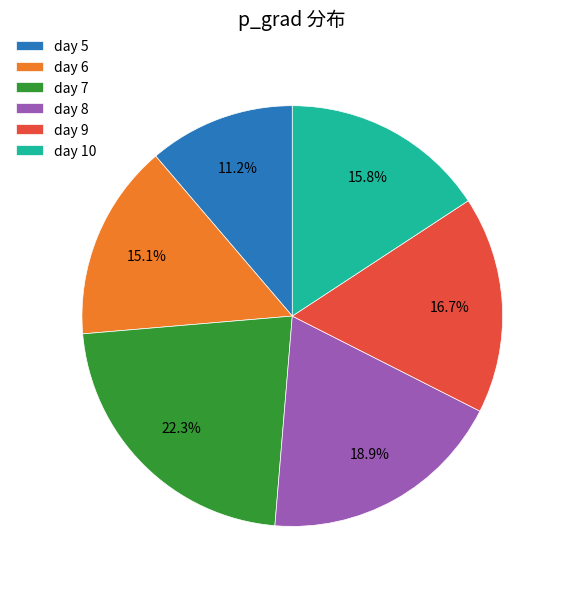

What percentage is the day 5 slice, to the nearest percent?

11%